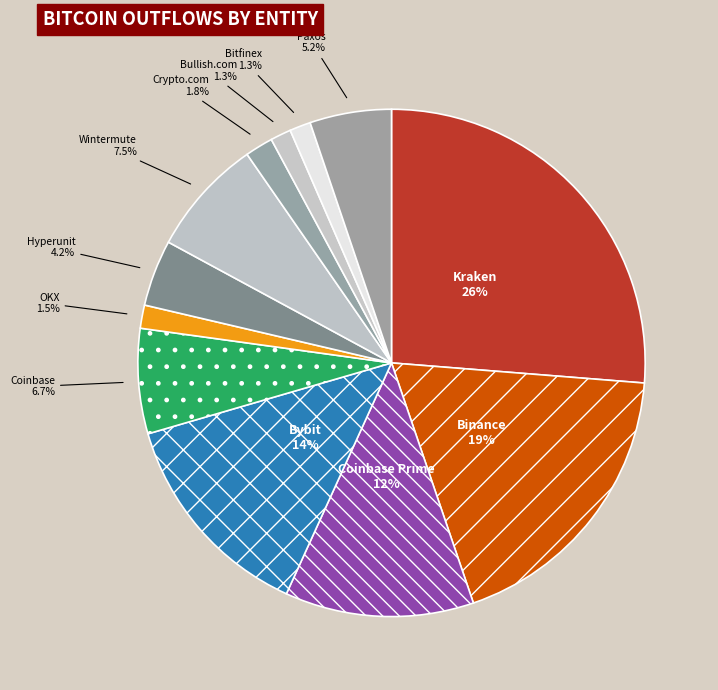

How many segments does this pie chart have?

12